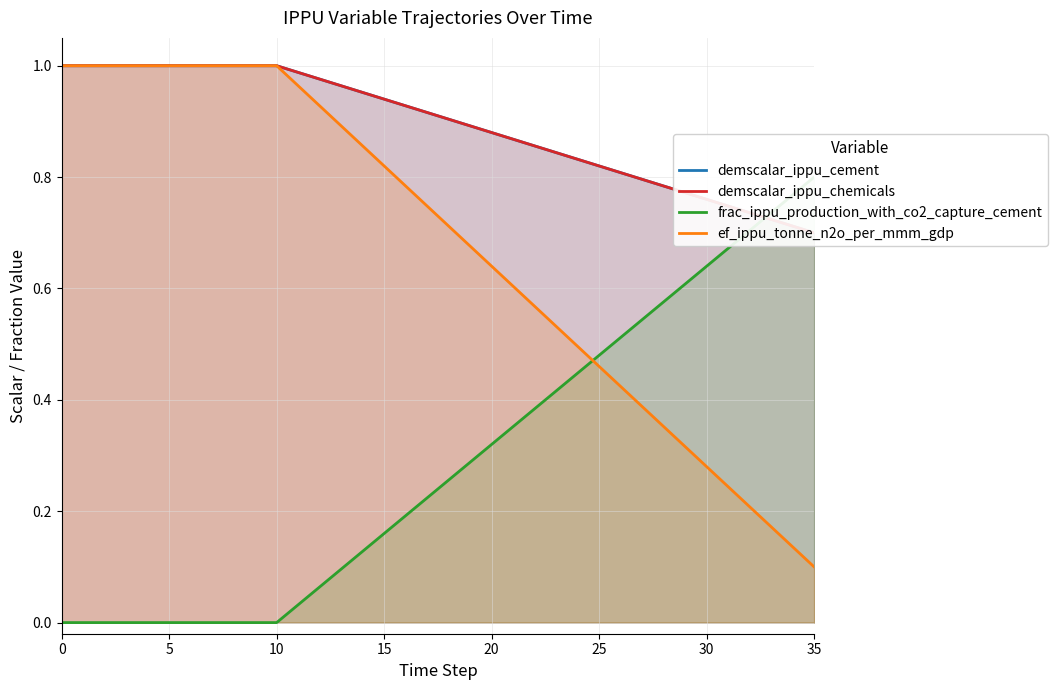

What is the value of the ef_ippu_tonne_n2o_per_mmm_gdp point at the 2nd from the left?

1.0